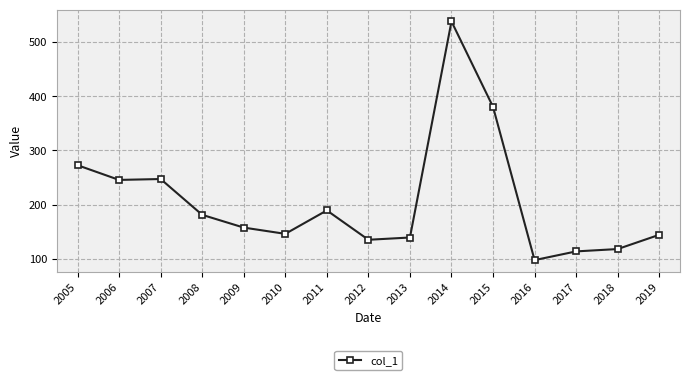

What is the sum of the values at 2018 and 2005?

390.6